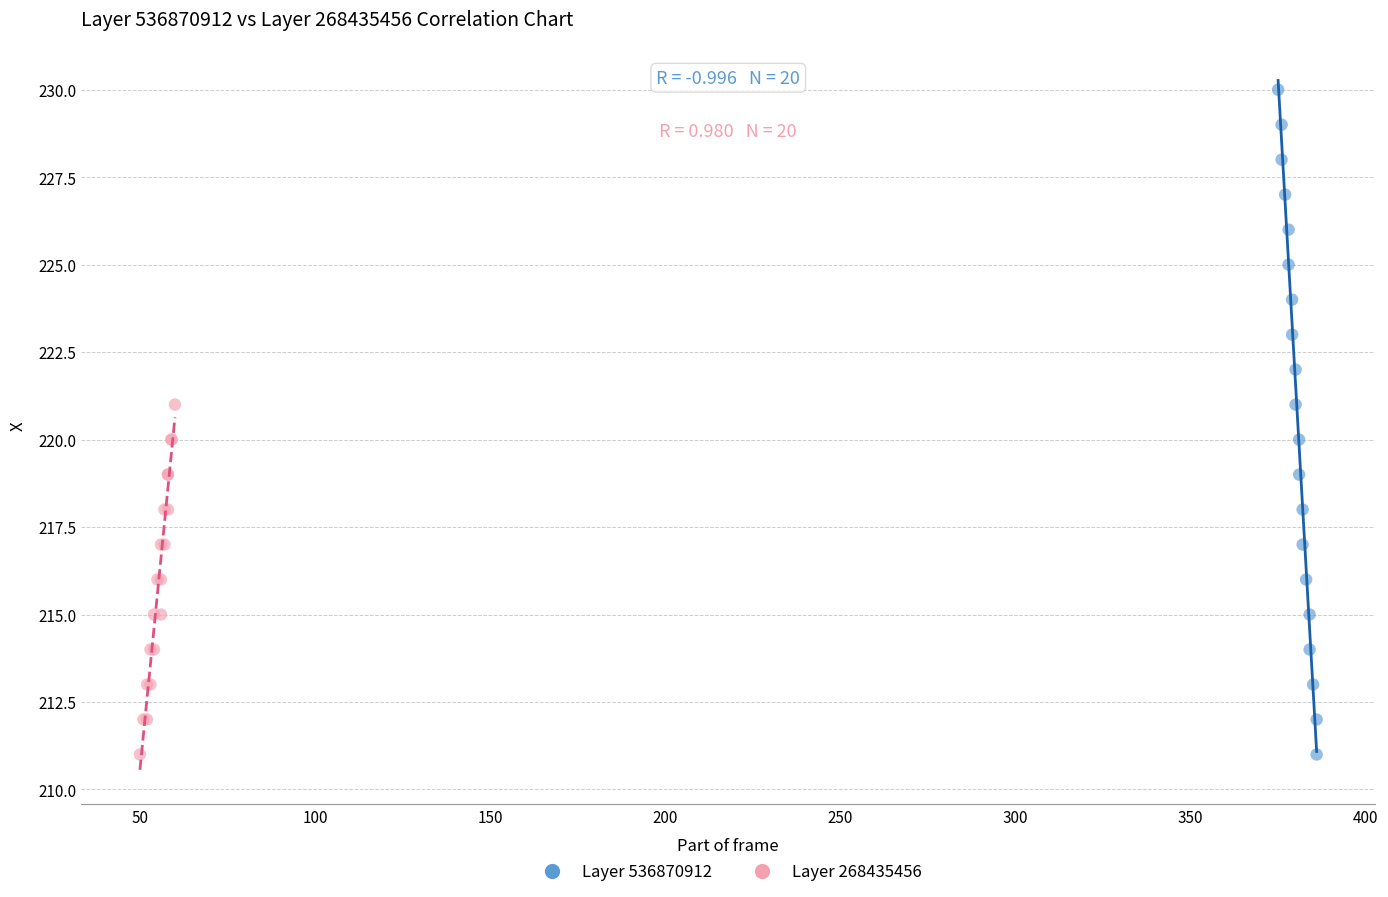

Which series contains the highest Y value?

Layer 536870912